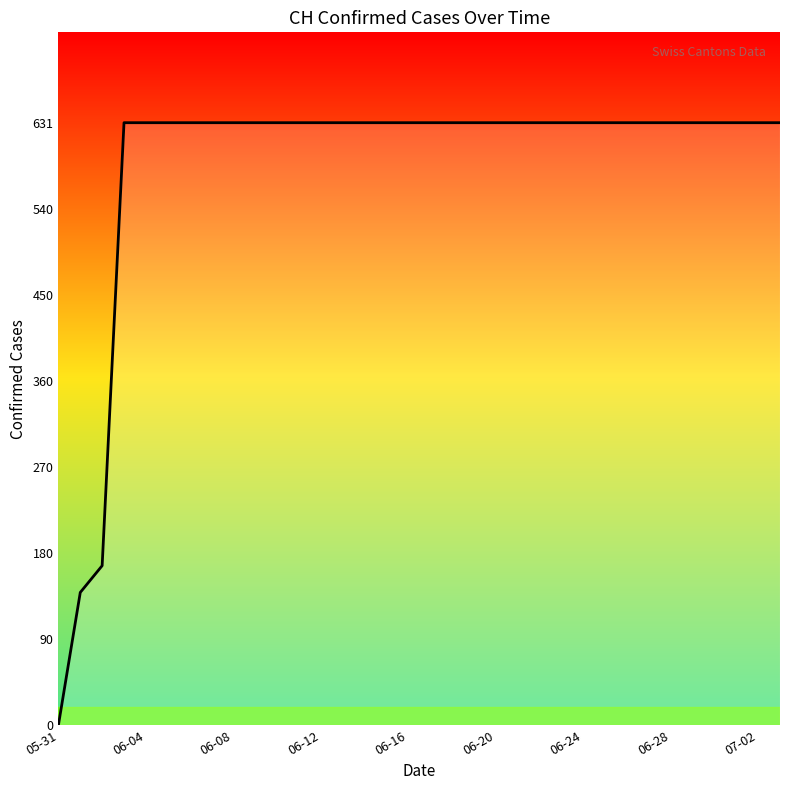

Which label corresponds to the smallest value in the chart?

05-31